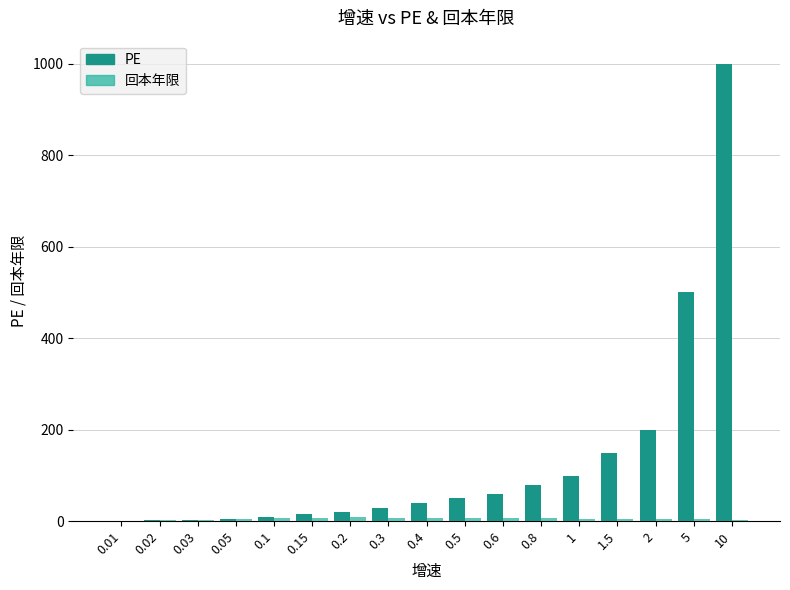

At which category is the sum across all series the highest?

10